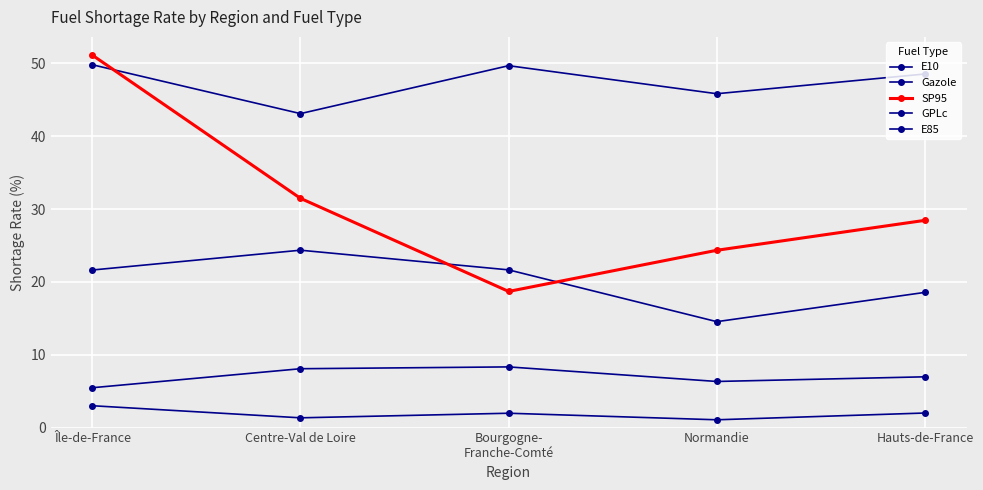

How many data points in GPLc are above 48?

3